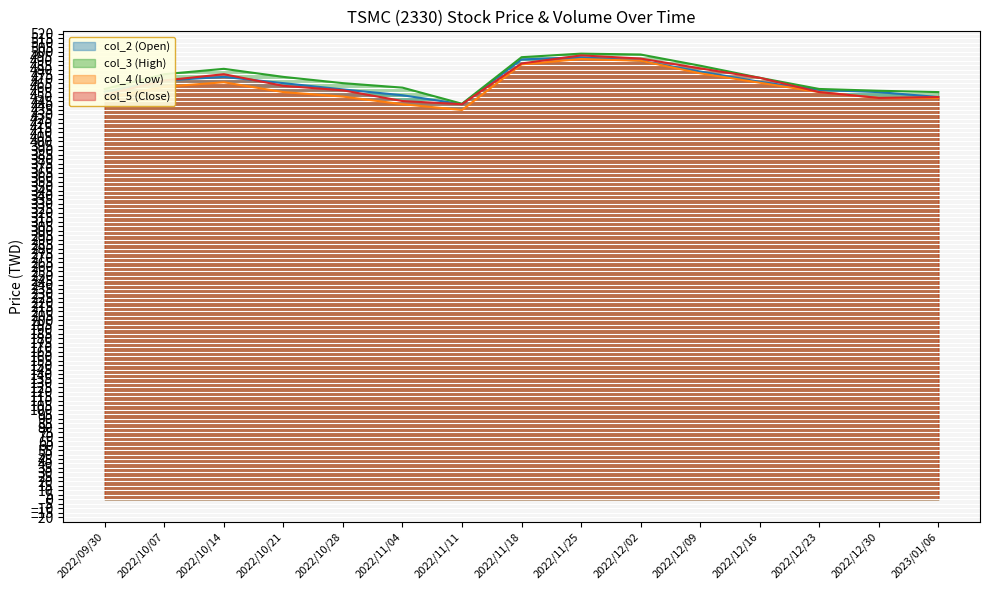

What is the highest value of the col_5 (Close) series?

496.0